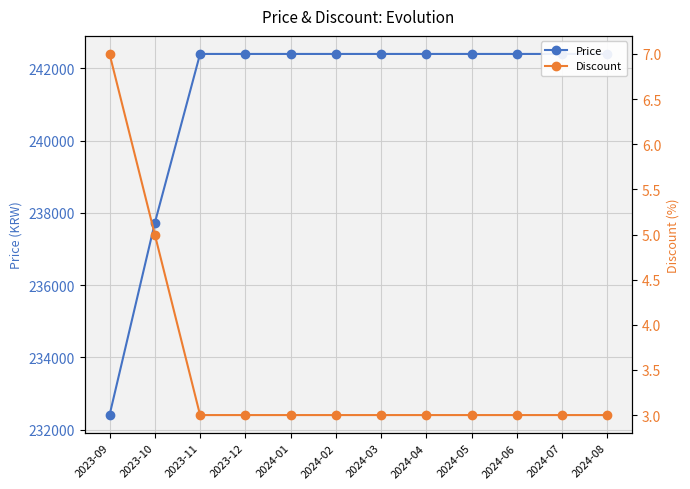

Where is Price nearest to the value 237400?

2023-10